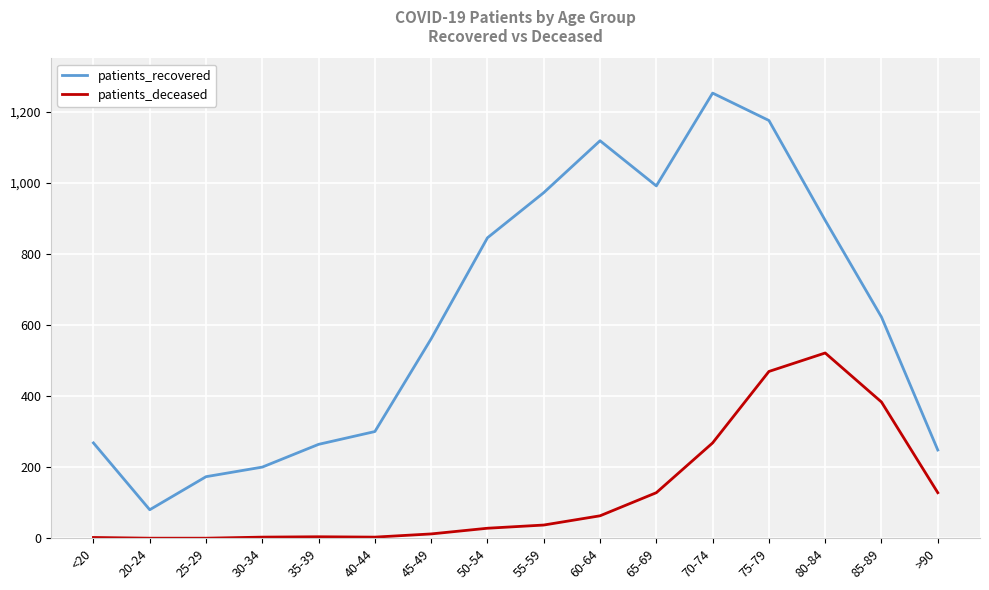

What is the difference between the maximum and minimum values in the patients_recovered series?

1172